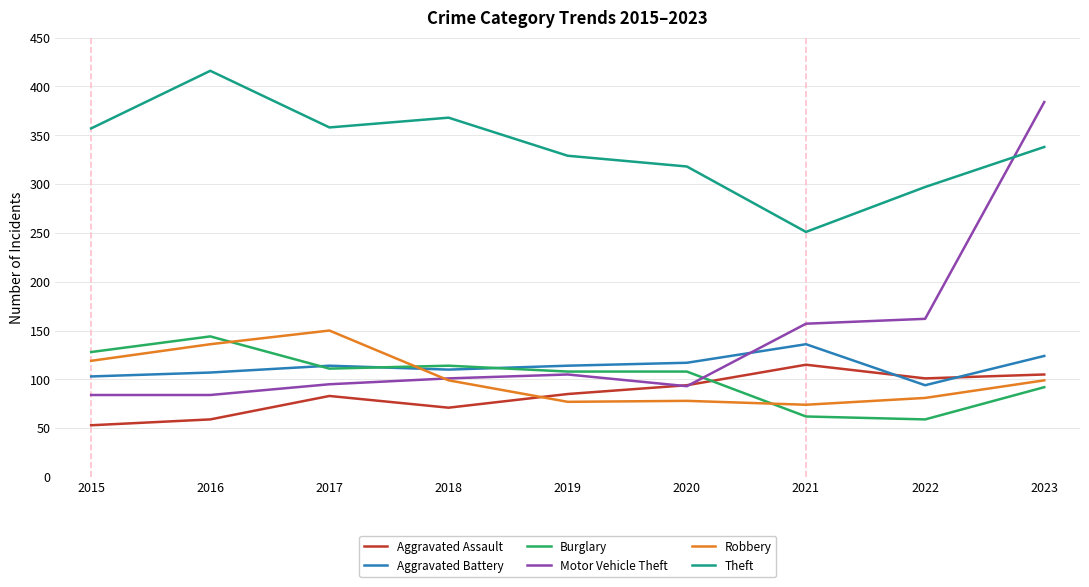

Where does the Burglary series first go above 108?

2015